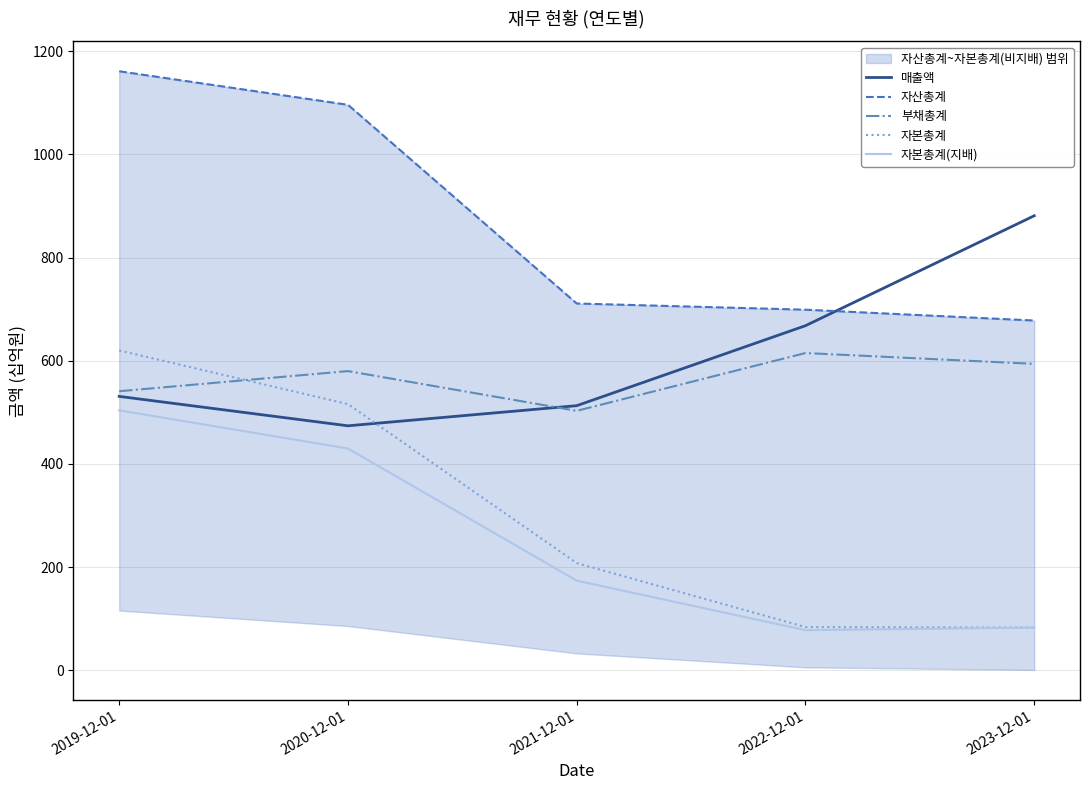

What is the difference between the maximum and minimum values in the 자산총계 series?

483